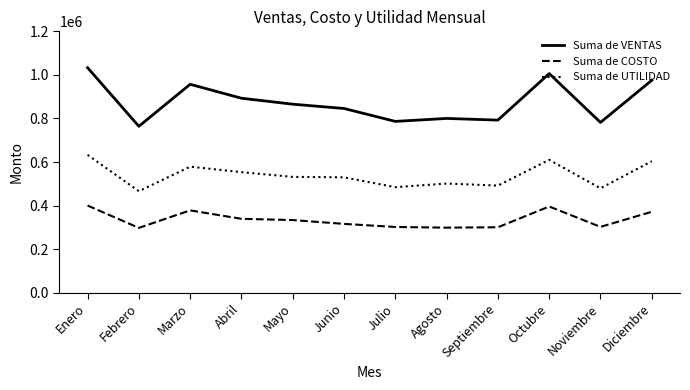

Which series has the widest spread of values?

Suma de VENTAS